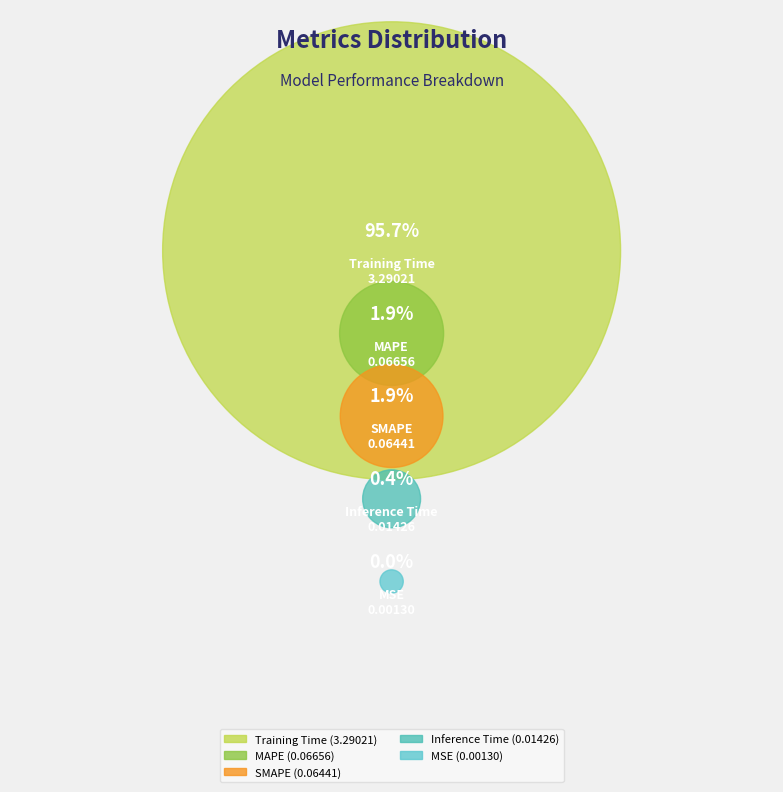

Rank the categories by value from highest to lowest.

Training Time, MAPE, SMAPE, Inference Time, MSE